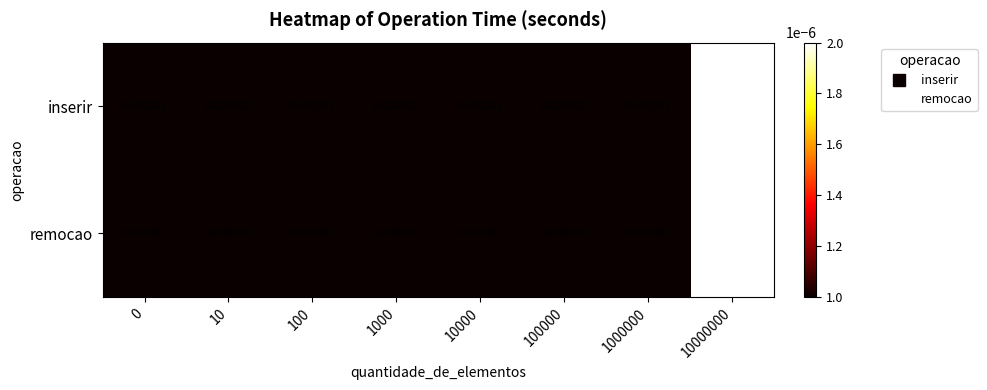

How many categories are shown in the chart?

8